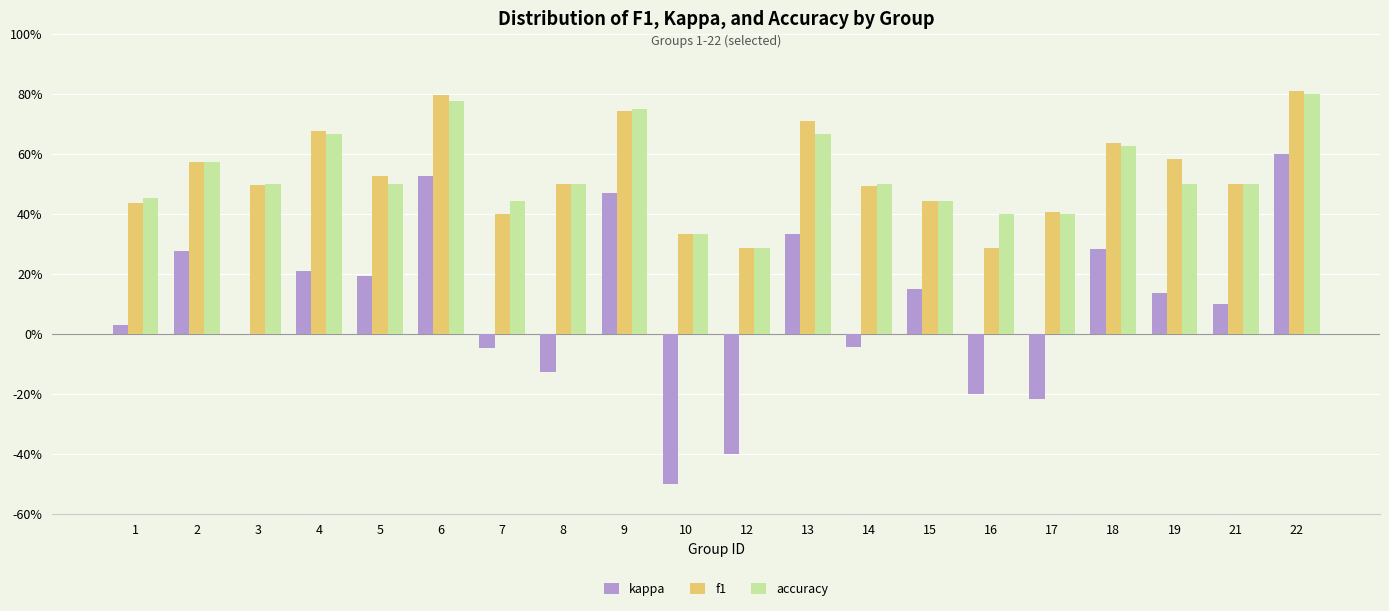

What value does the accuracy series have at 8?

0.5